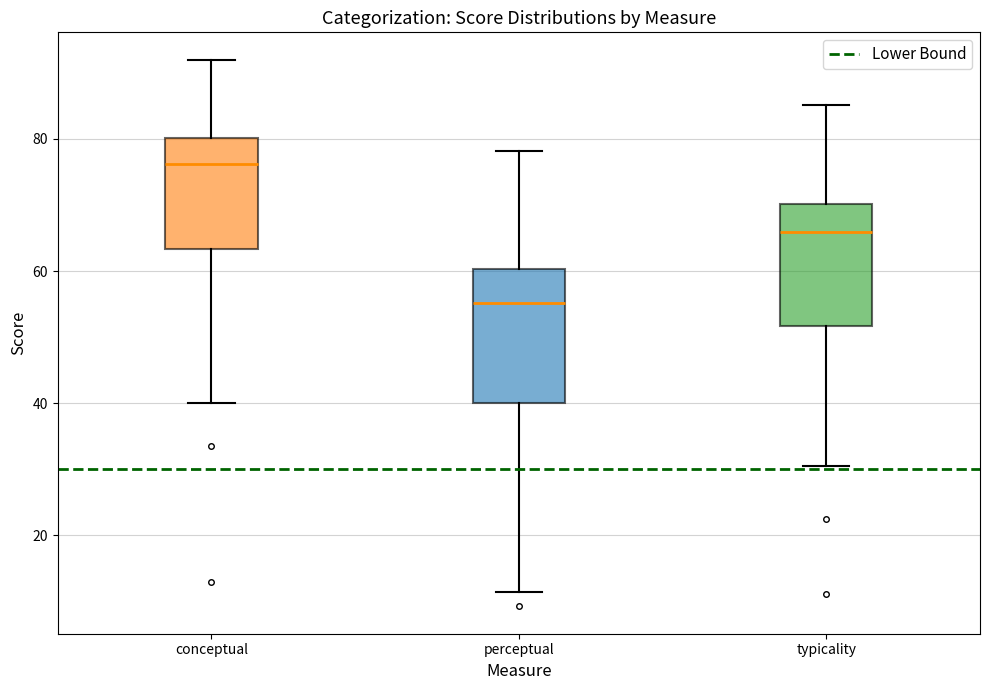

Reading left to right, read every box against the y-axis: the position of its median line, the range the box covers, and the ends of its whiskers. The values are not printed on the chart, so give them approximately, as read against the axis.

conceptual: median 76, box 64 to 80, whiskers 40 to 92
perceptual: median 56, box 40 to 60, whiskers 12 to 78
typicality: median 66, box 52 to 70, whiskers 30 to 86